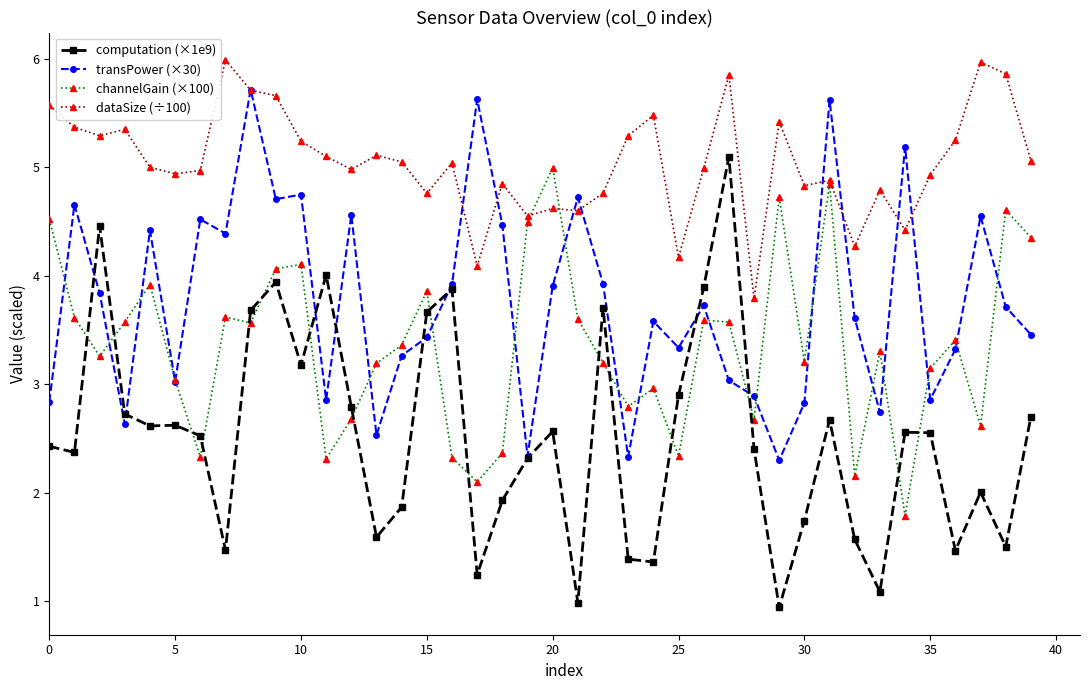

Which series has the widest spread of values?

computation (×1e9)